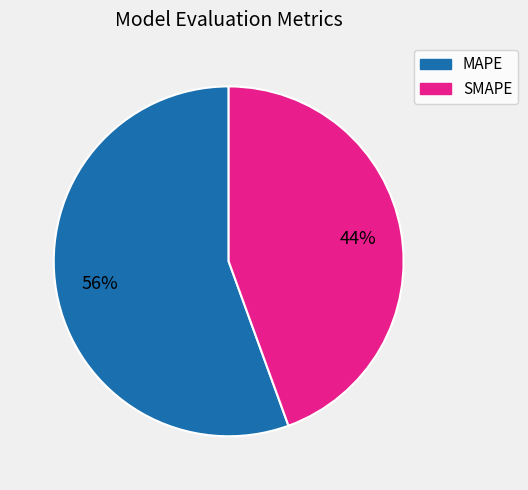

Does any single category account for the majority?

Yes